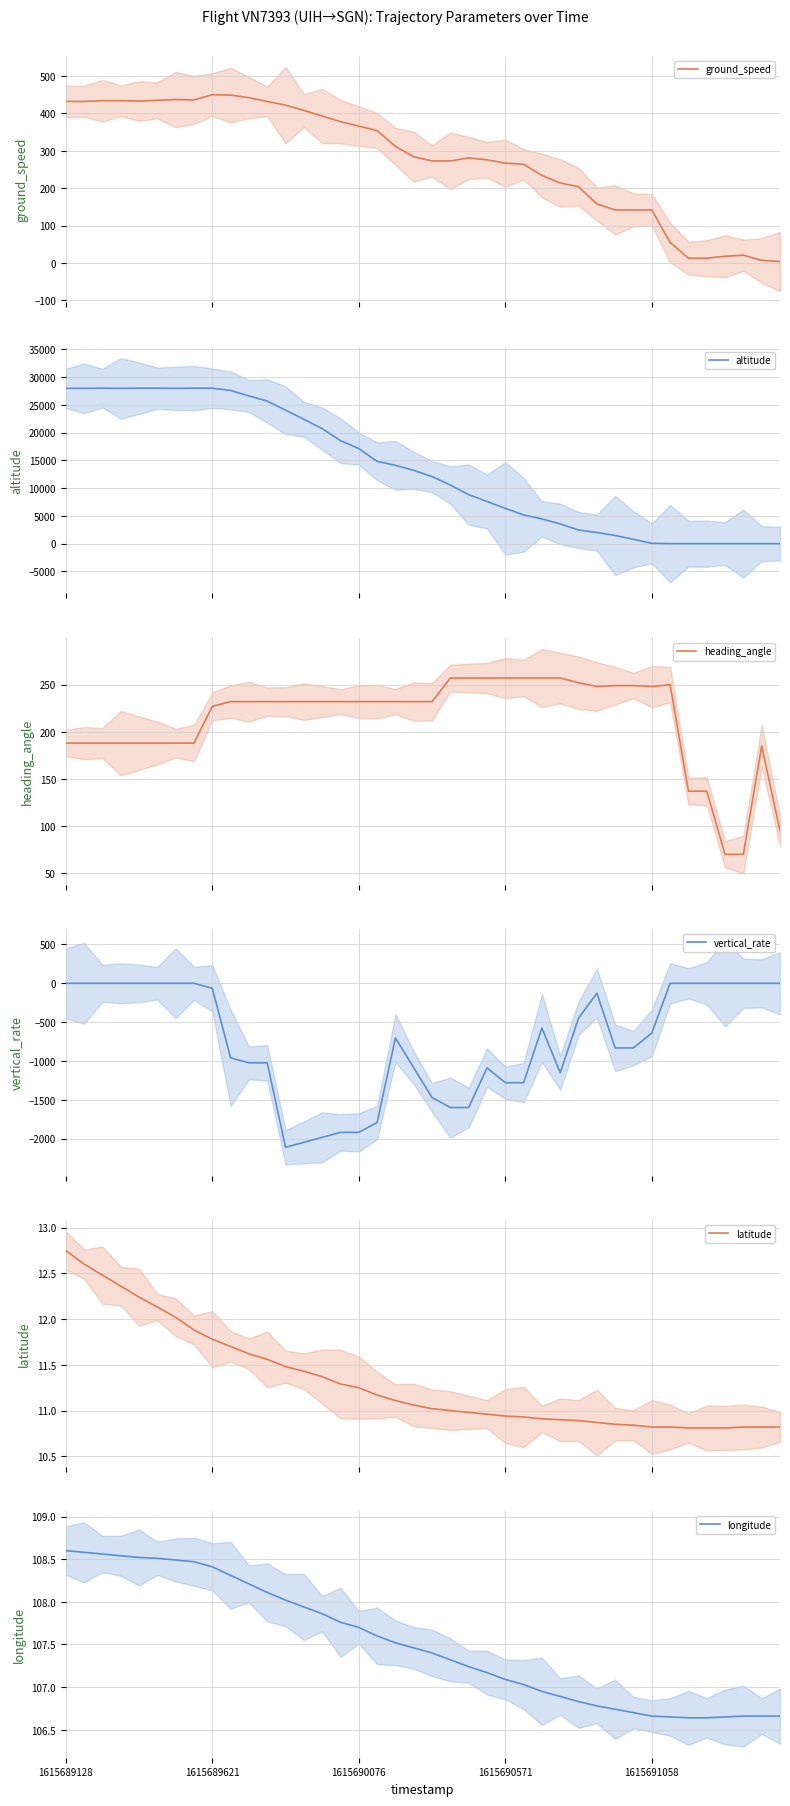

What is the difference between the highest and lowest values at 34?

137.0